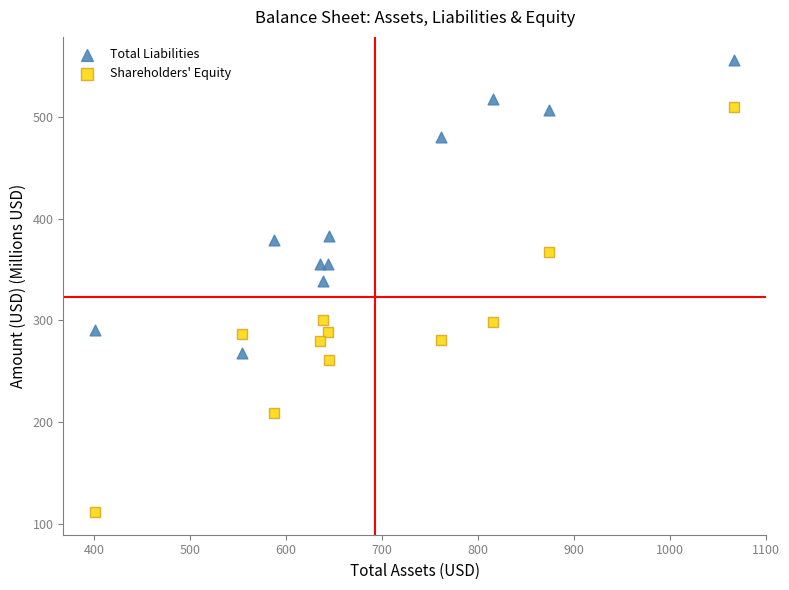

Across all data points, what is the range of Y values (max minus min)?

445.8